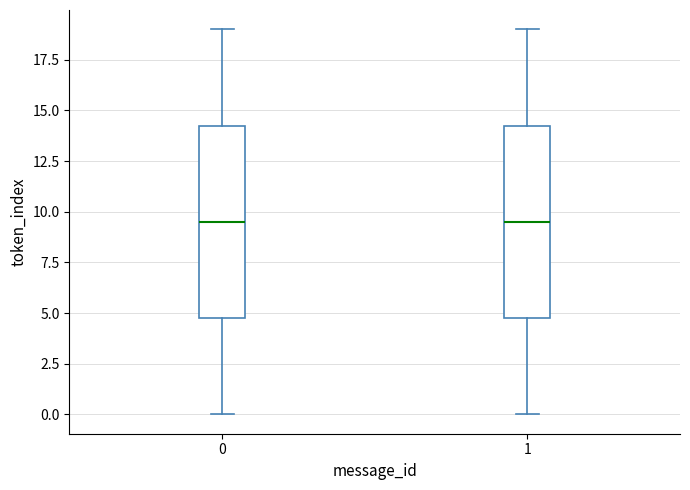

Reading left to right, read every box against the y-axis: the position of its median line, the range the box covers, and the ends of its whiskers. The values are not printed on the chart, so give them approximately, as read against the axis.

0: median 9.5, box 5.0 to 14.5, whiskers 0.0 to 19.0
1: median 9.5, box 5.0 to 14.5, whiskers 0.0 to 19.0